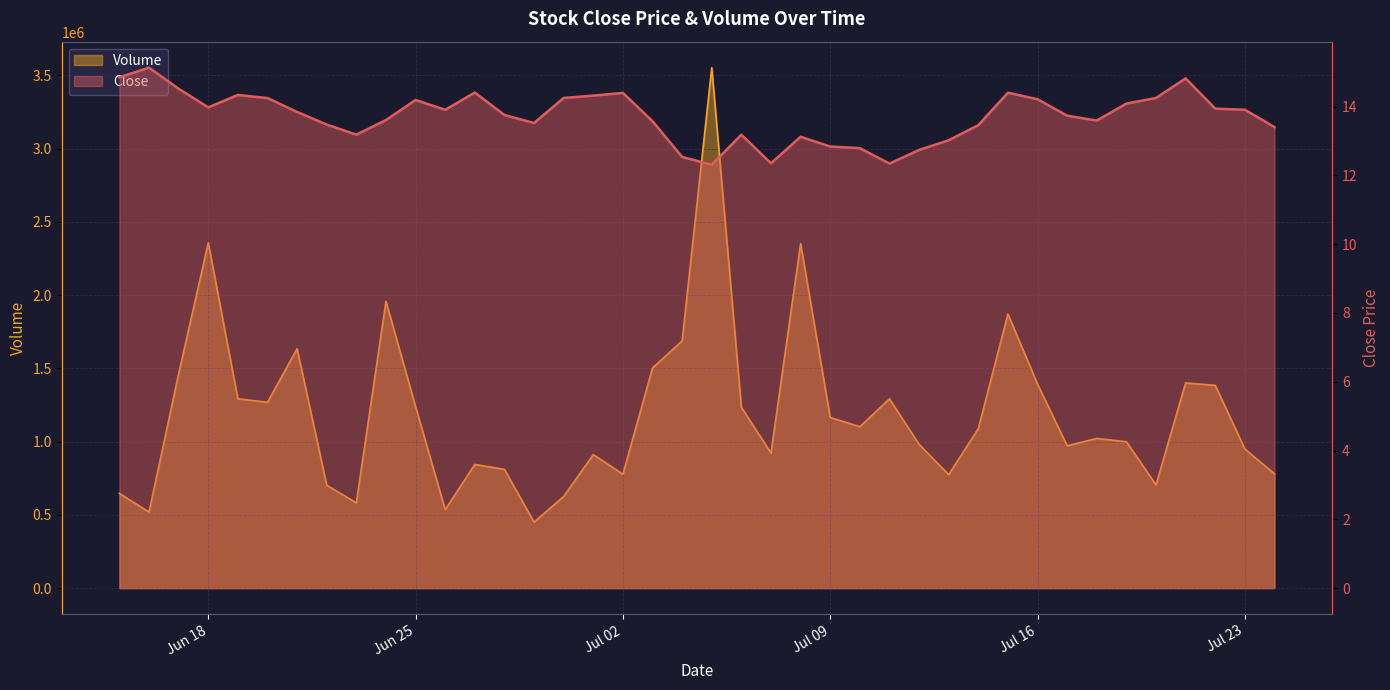

Is it true that Close equals 13.5 at 2024-07-14?

True